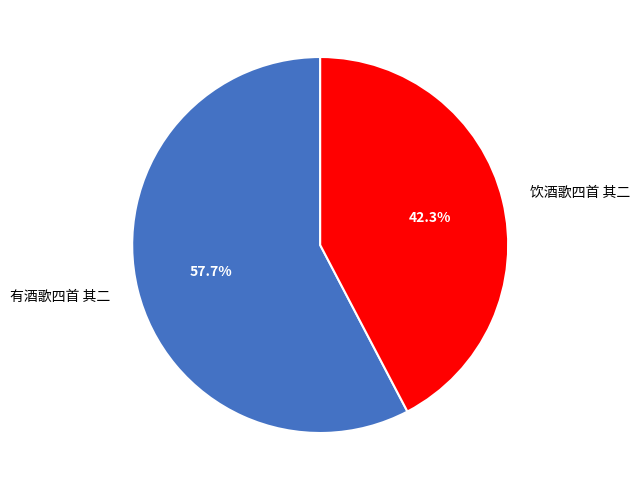

What percentage is the 有酒歌四首 其二 slice, to the nearest percent?

58%